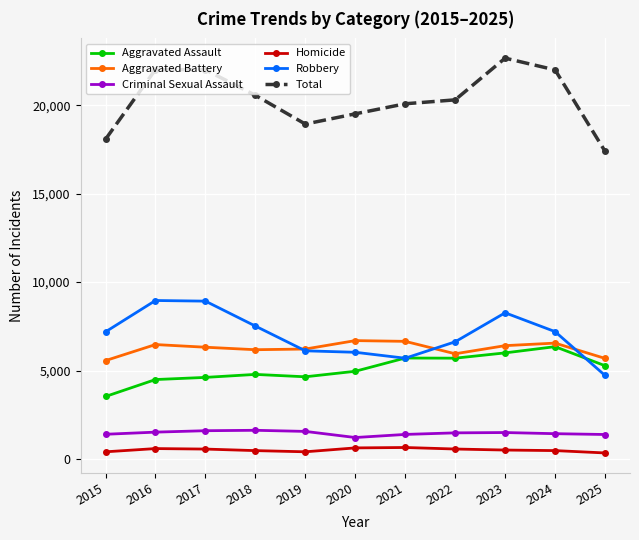

At which label does Homicide first exceed 503?

2016